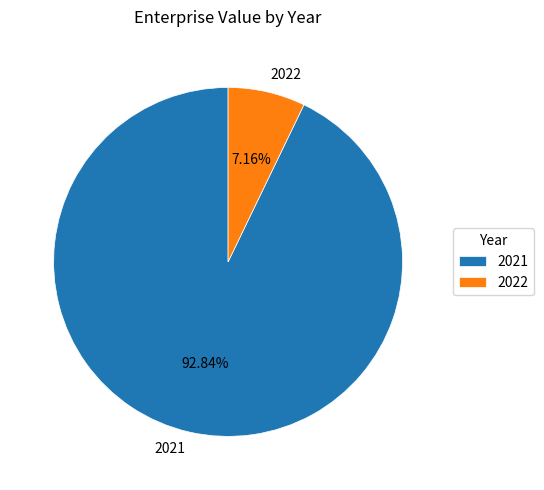

True or false: 2021 accounts for 82% of the total.

False